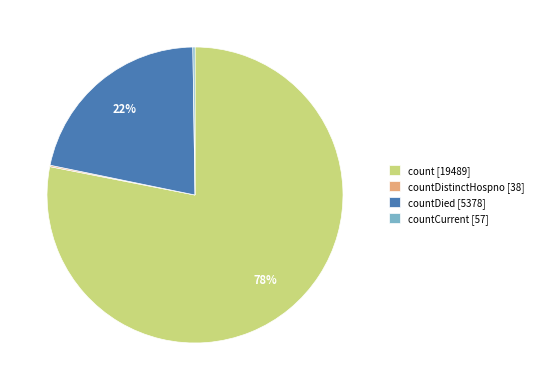

Between countDied [5378] and count [19489], which is larger?

count [19489]